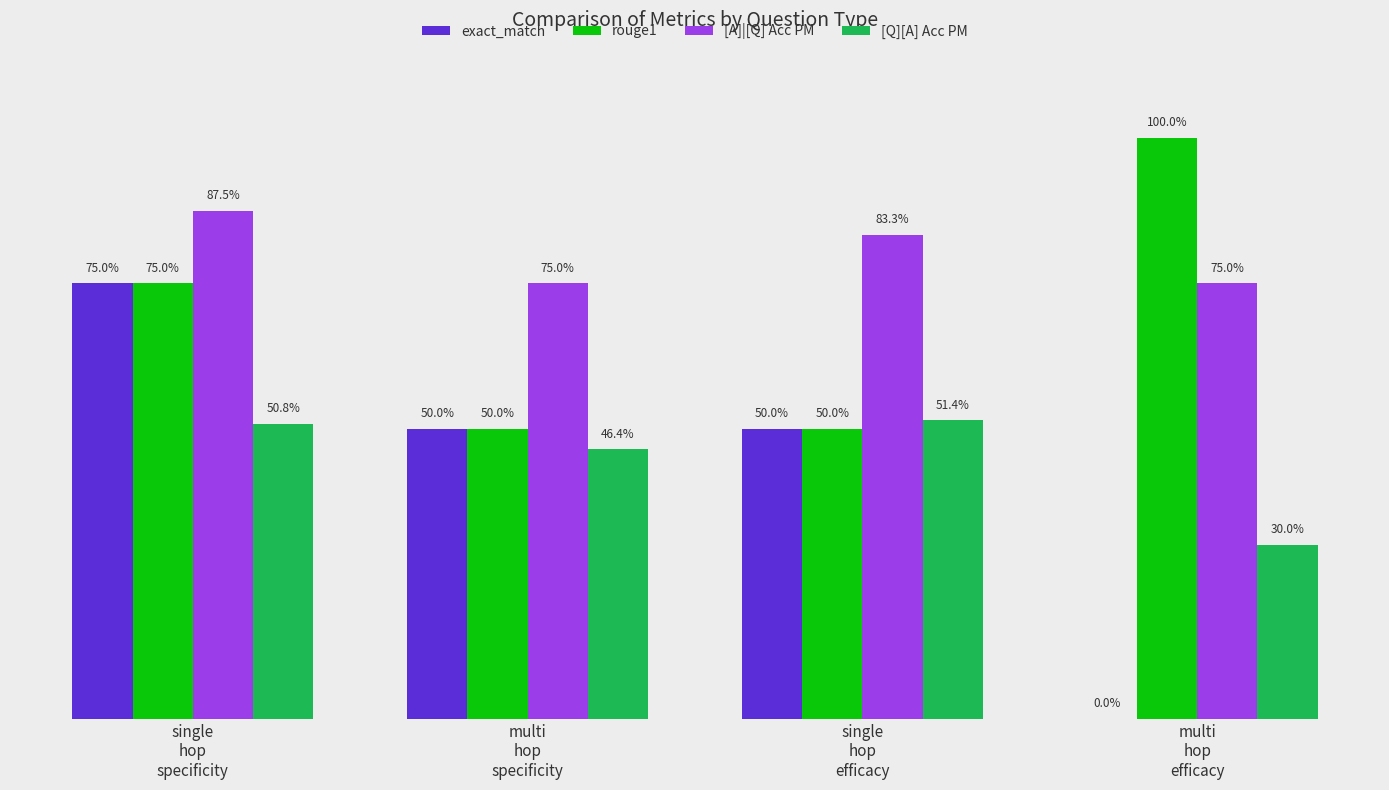

Does the chart contain stacked bars?

No